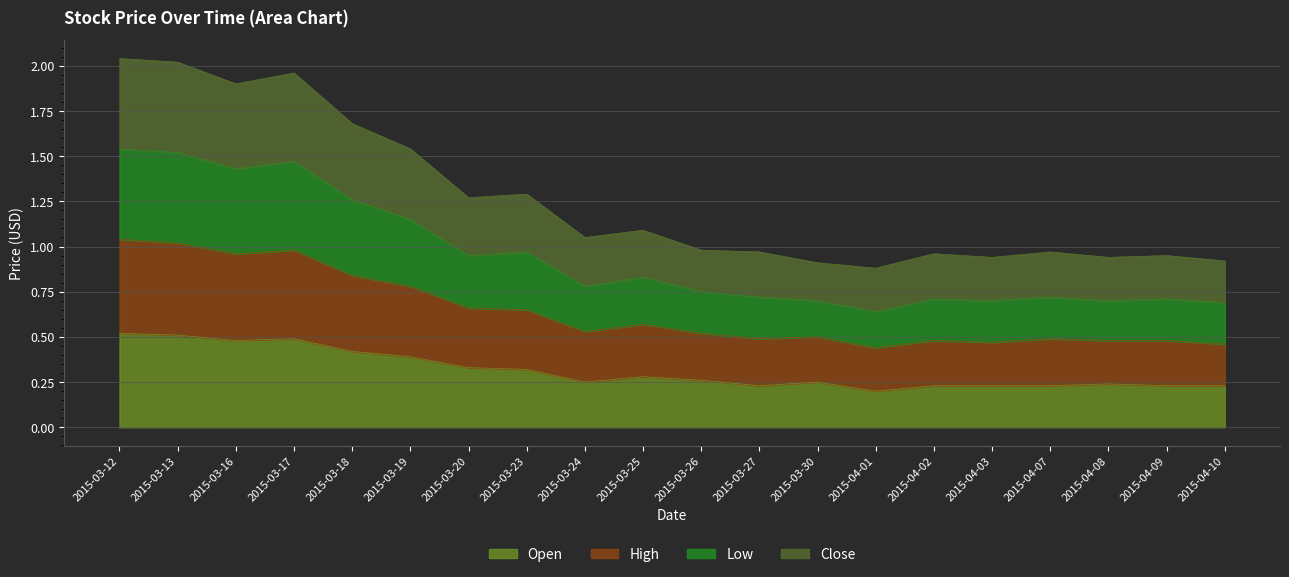

What are all the series names shown in the legend?

Open, High, Low, Close